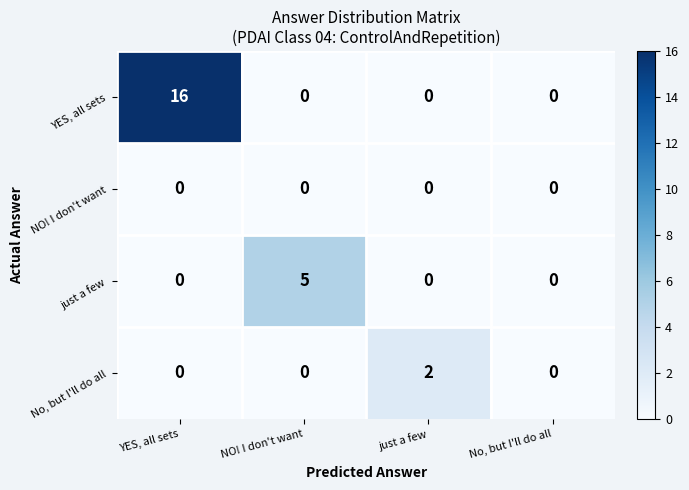

How many categories are shown in the chart?

4